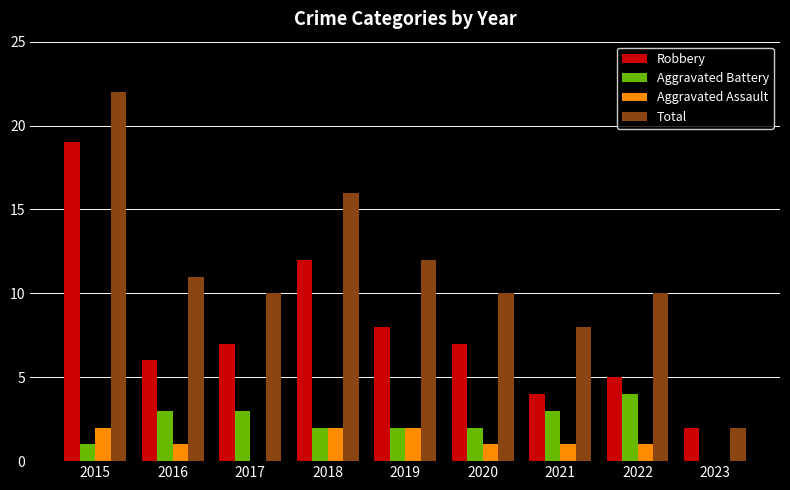

Which series has the widest spread of values?

Total